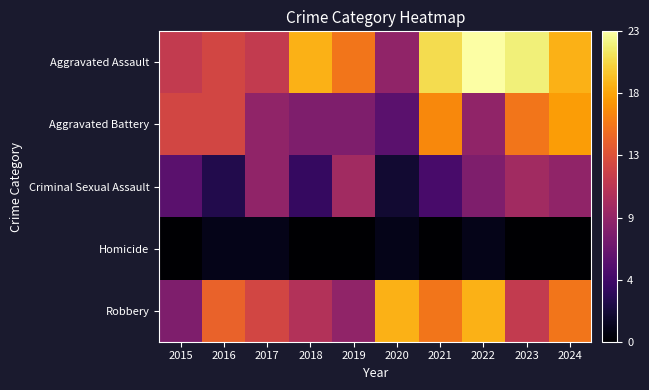

At 2022, list the series in order from smallest to largest.

Homicide, Criminal Sexual Assault, Aggravated Battery, Robbery, Aggravated Assault